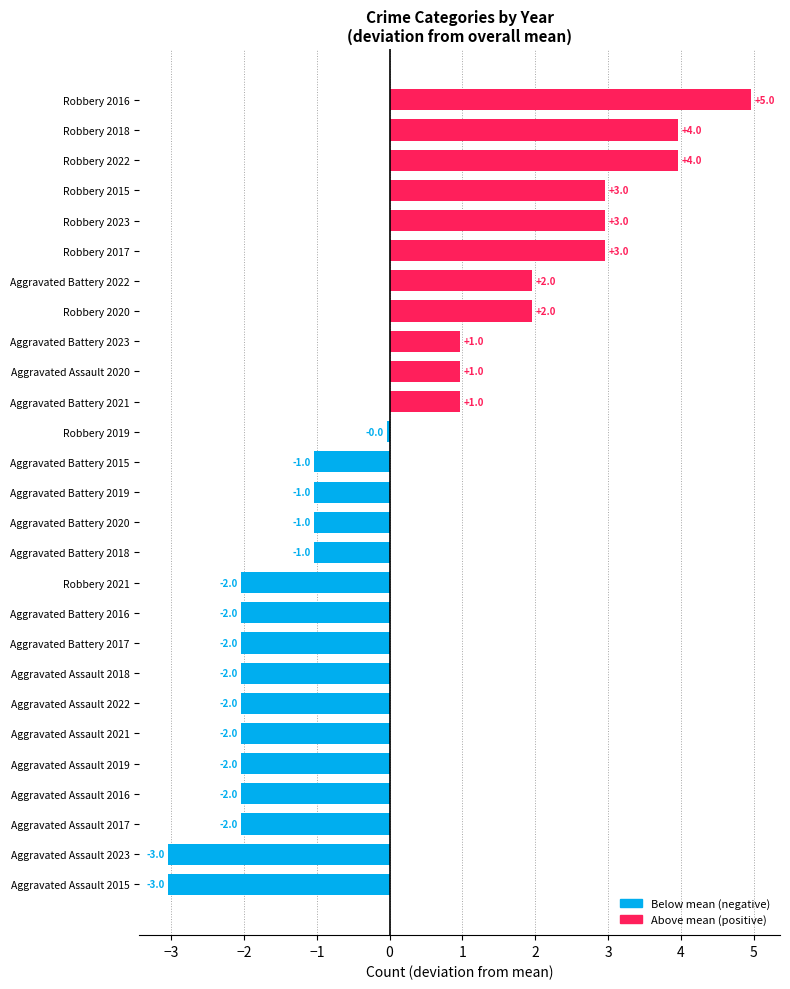

Between Aggravated Battery 2022 and Aggravated Assault 2019, which is larger?

Aggravated Battery 2022